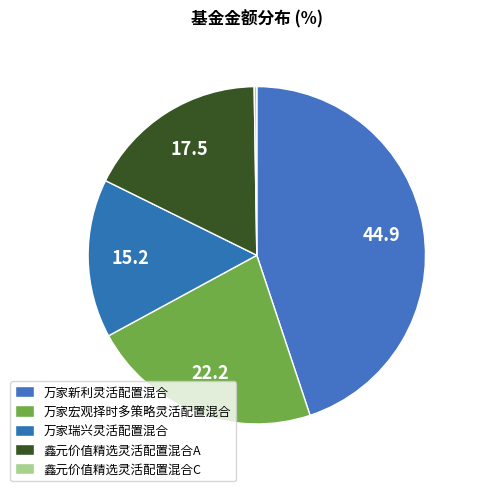

To the nearest percent, what percentage of the pie is 万家宏观择时多策略灵活配置混合?

22%